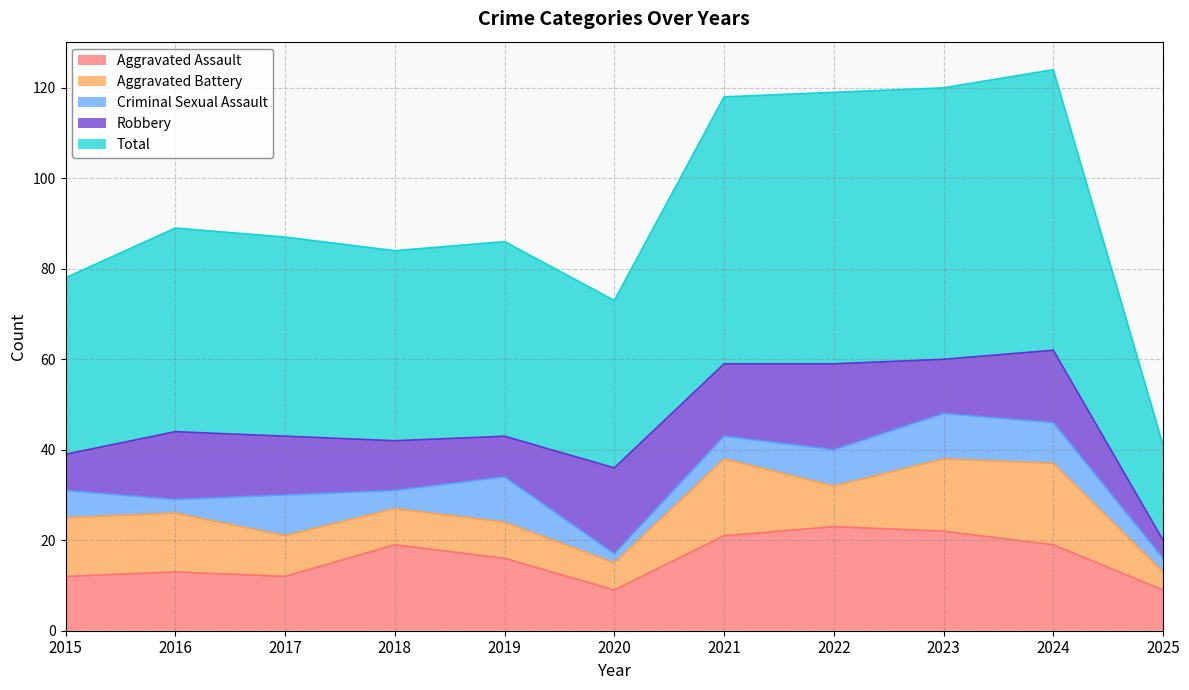

Between 2016 and 2017, which is larger?

2016